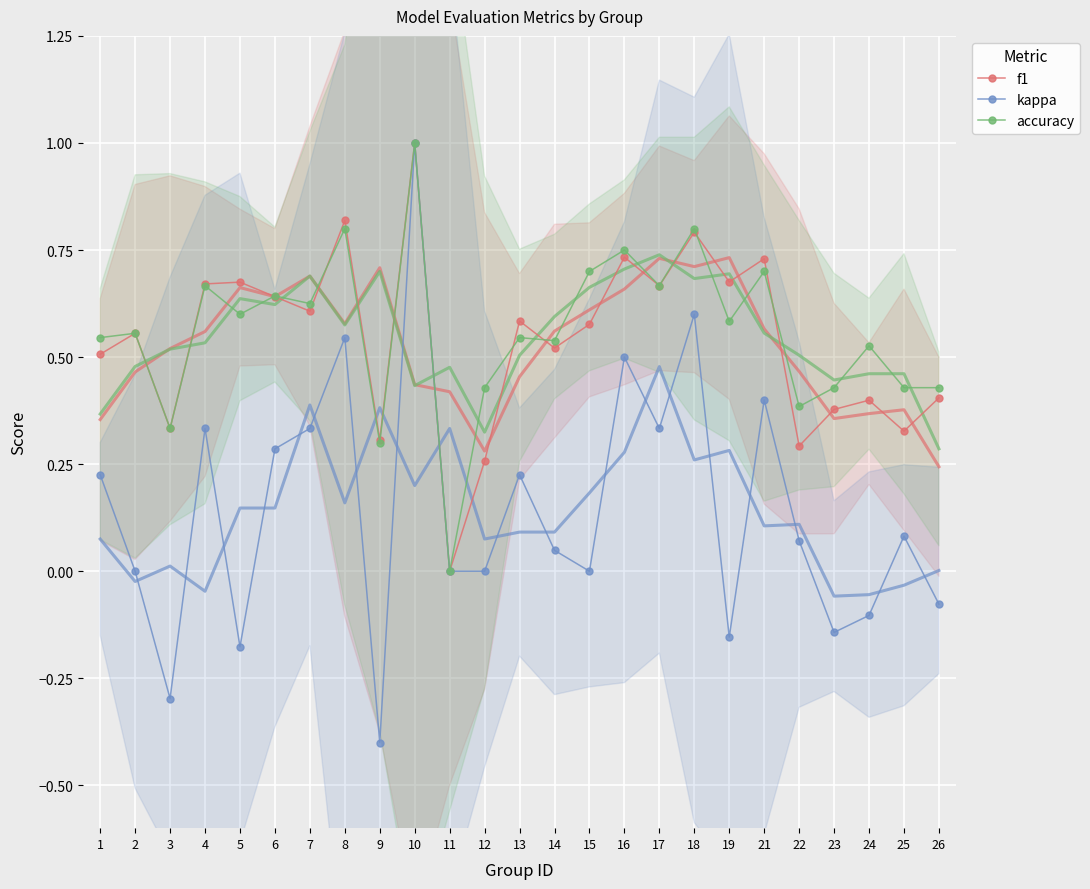

What is the value of the accuracy point at the 16th from the left?

0.8